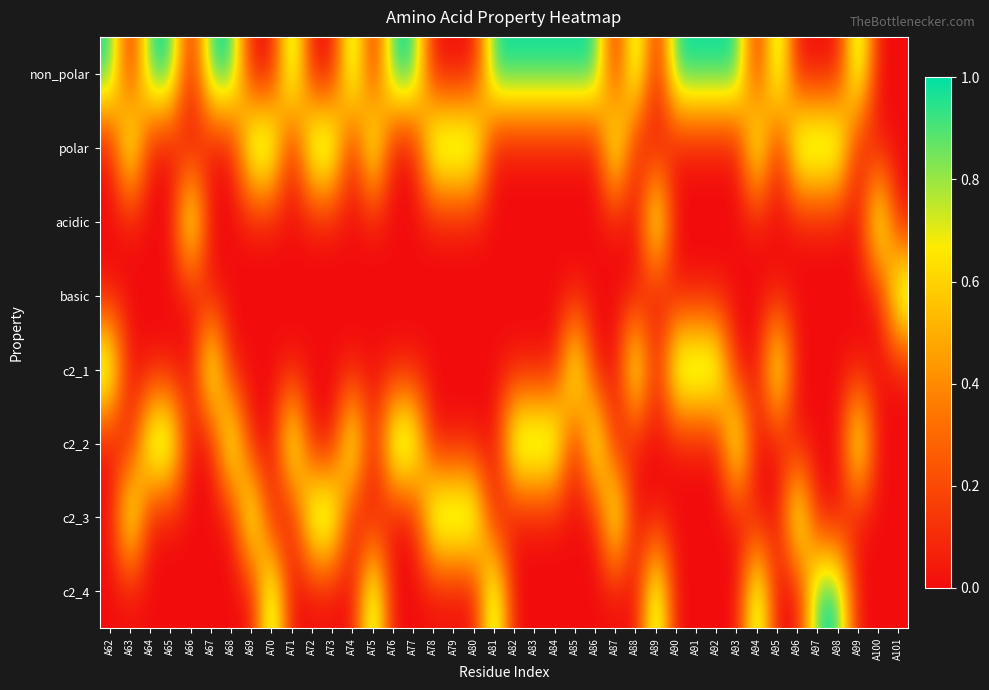

At which category is the sum across all series the highest?

A62